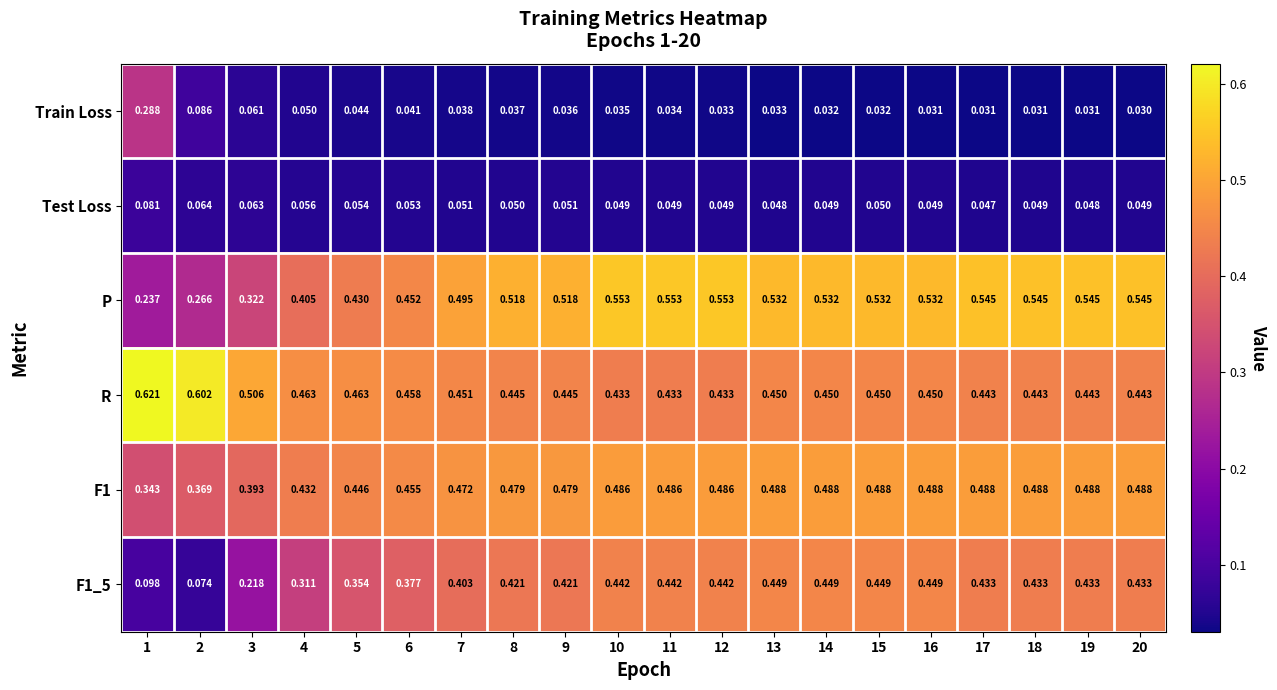

Is the value of R at 11 greater than the value of F1_5 at 10?

No